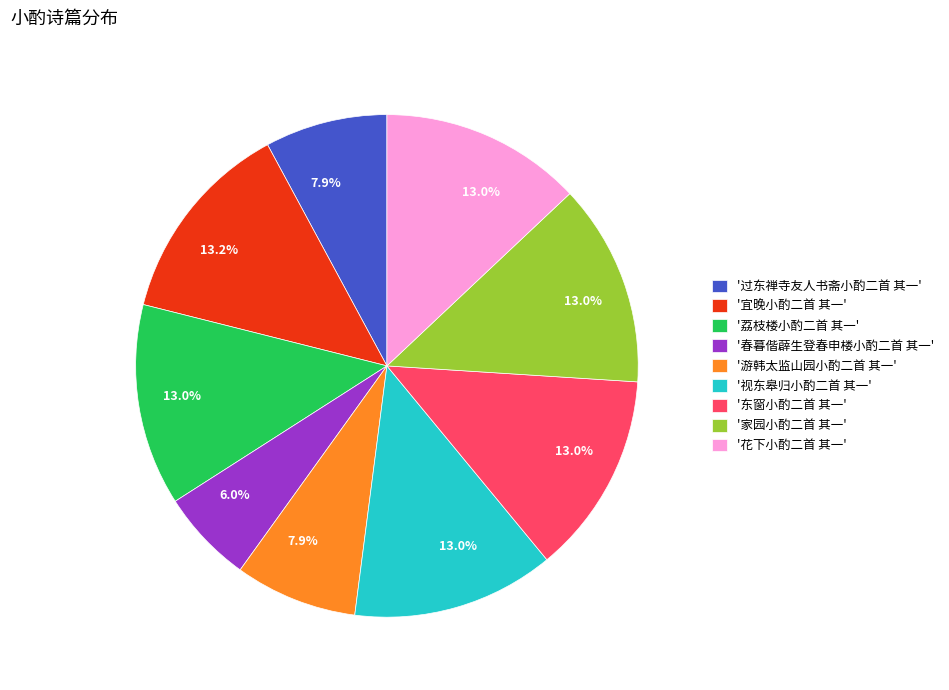

Is there any slice that represents more than half of the pie?

No